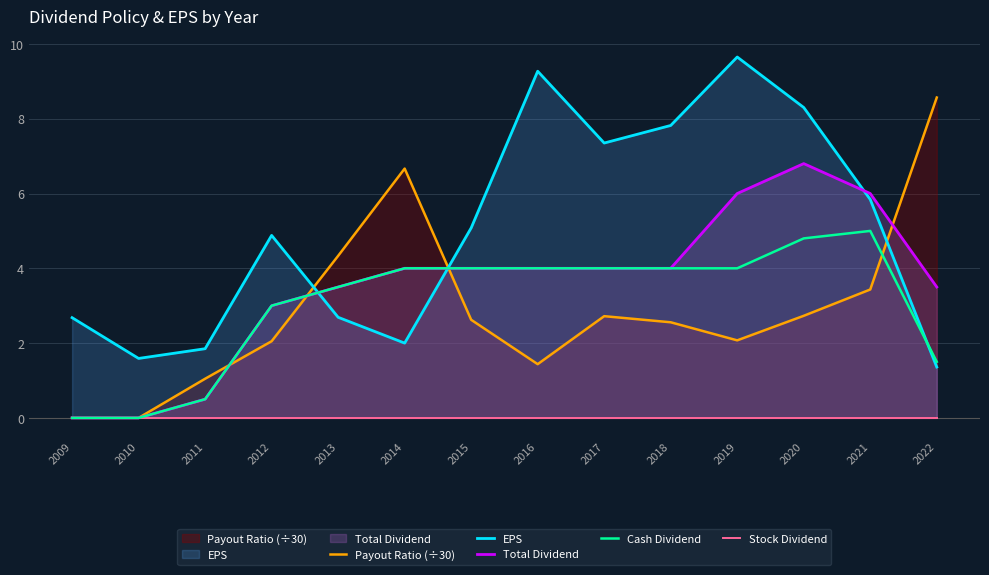

Which series has the largest total across all categories?

EPS